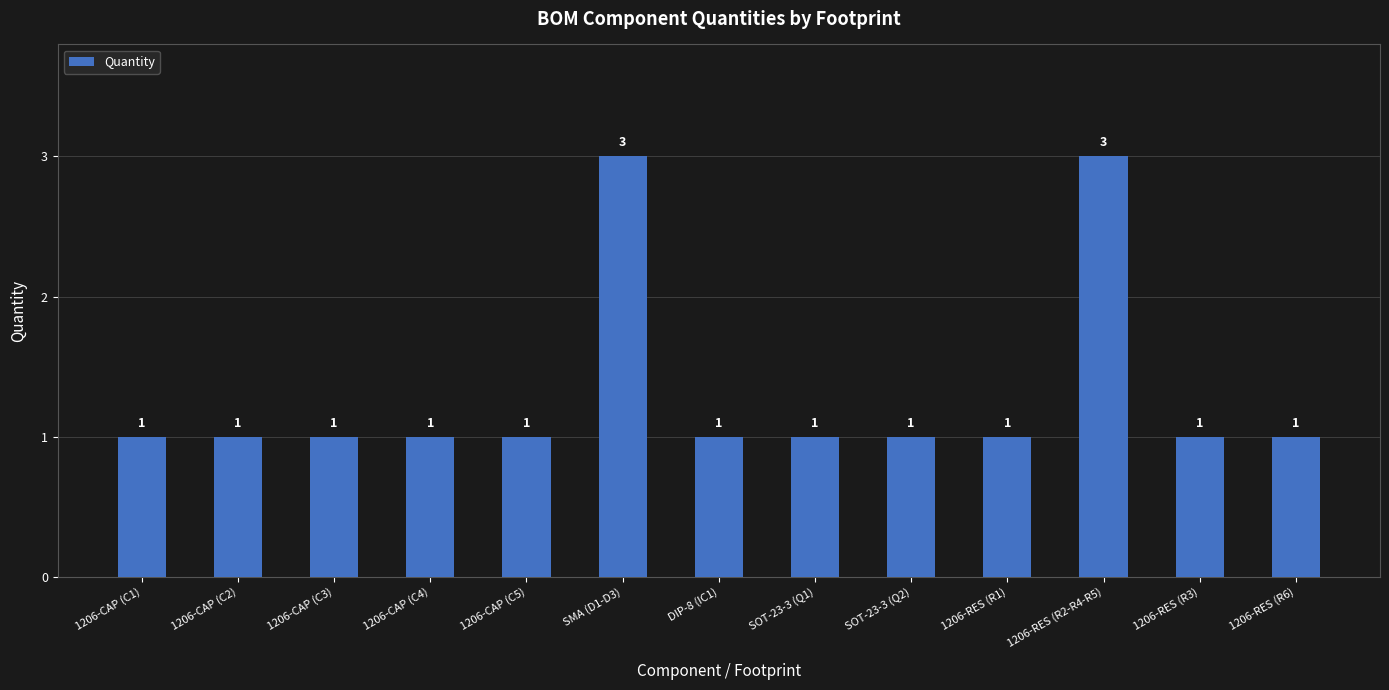

What is the average value?

1